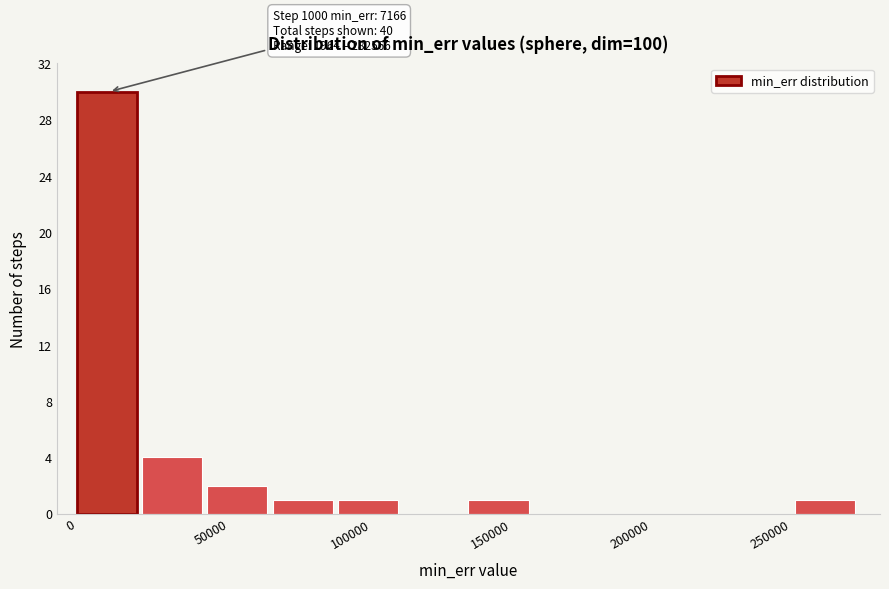

Which range on the x-axis has the tallest bar?

0 to 25000